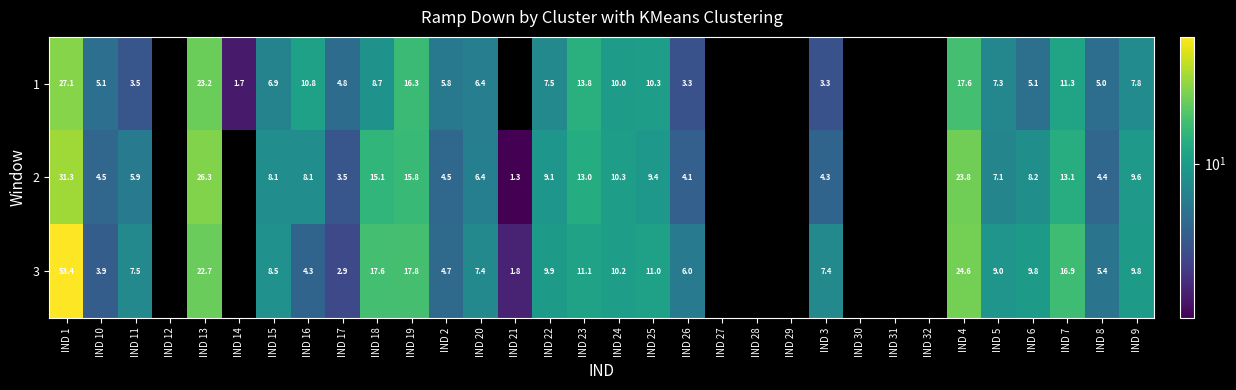

What is the difference between the highest and lowest values at IND 6?

4.7